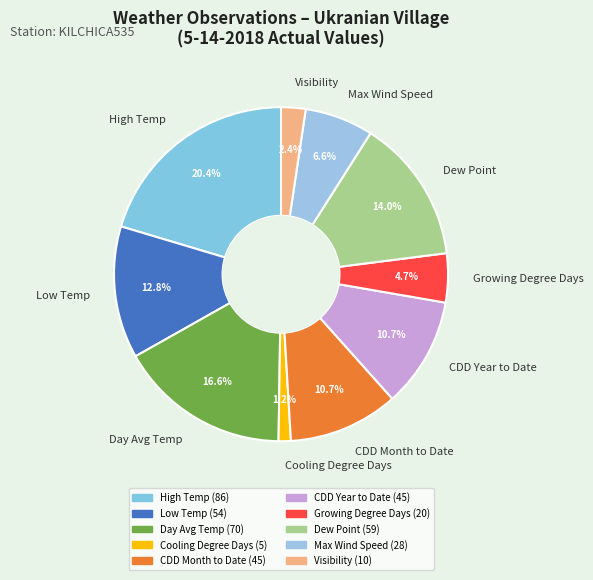

What portion of the pie excludes Cooling Degree Days?

98.8%